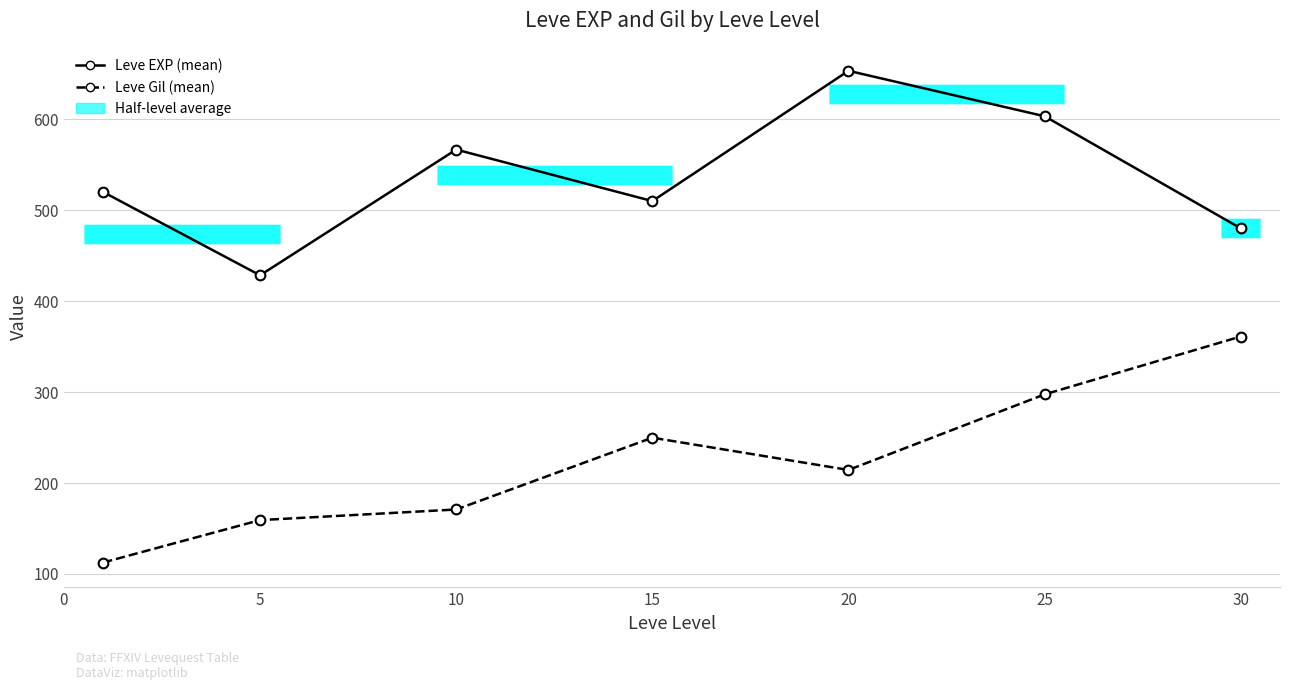

How many lines are shown in the chart?

2